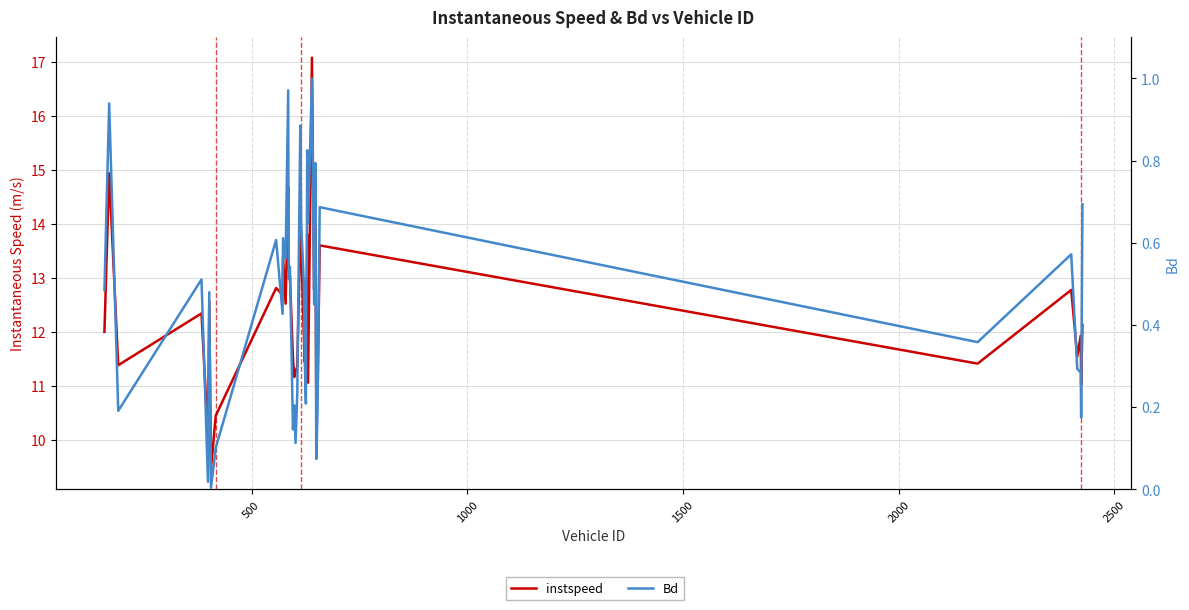

In instspeed, how many points are lower than both neighbors (excluding endpoints)?

13